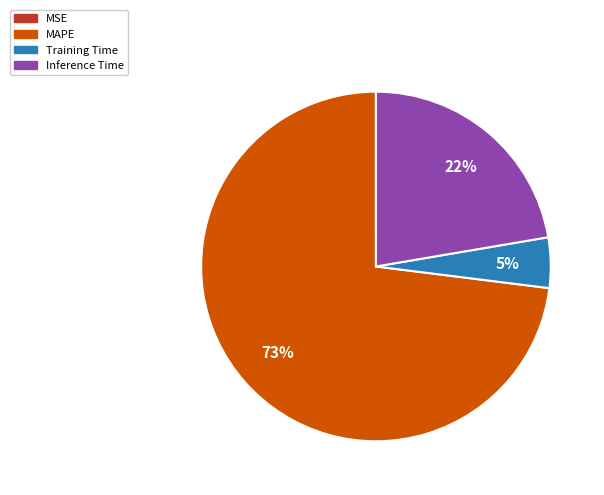

Which category has the biggest portion of the pie?

MAPE